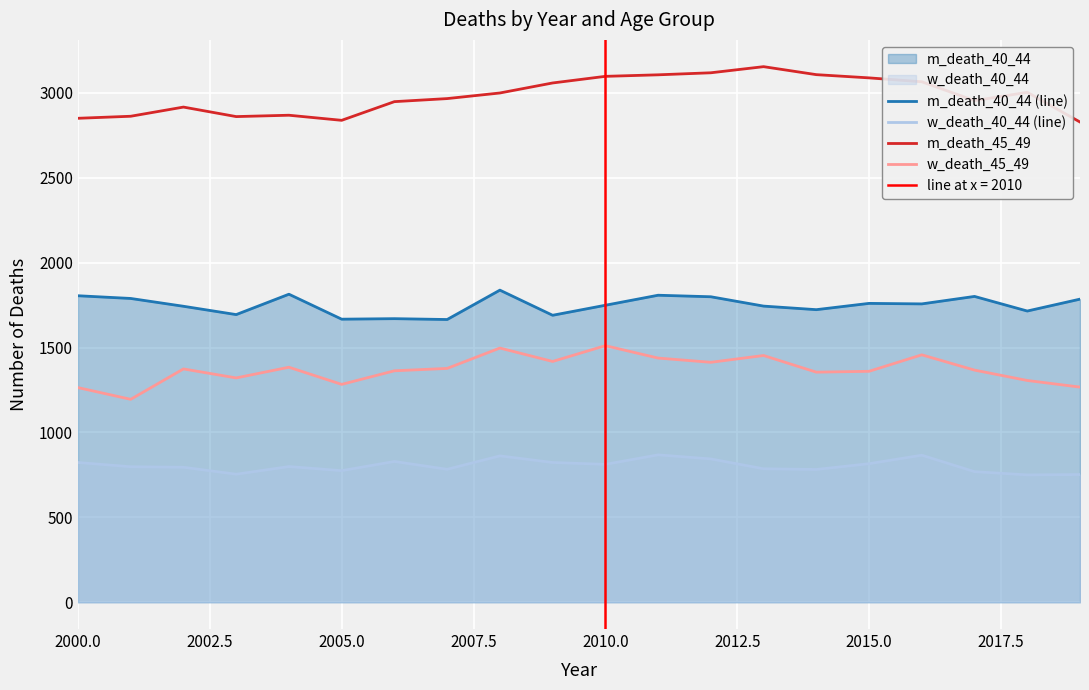

At which label does w_death_40_44 (line) first exceed 799?

2000.0